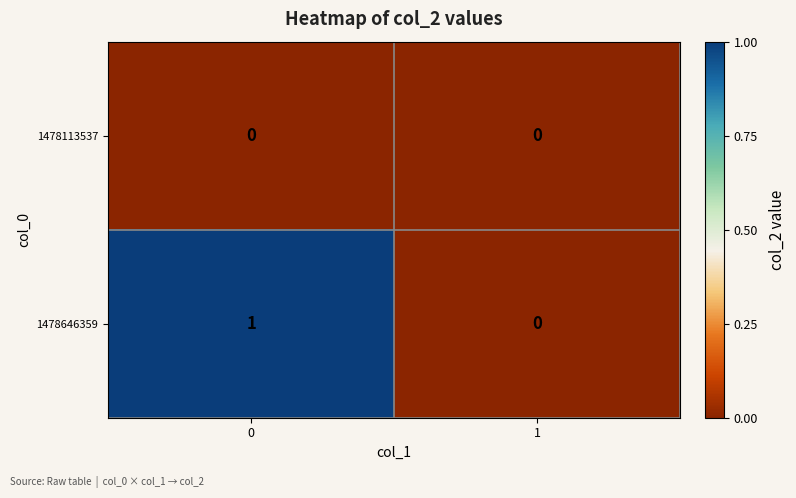

Reading left to right, list all the values displayed in this chart.

1478113537: 0=0	1=0
1478646359: 0=1	1=0